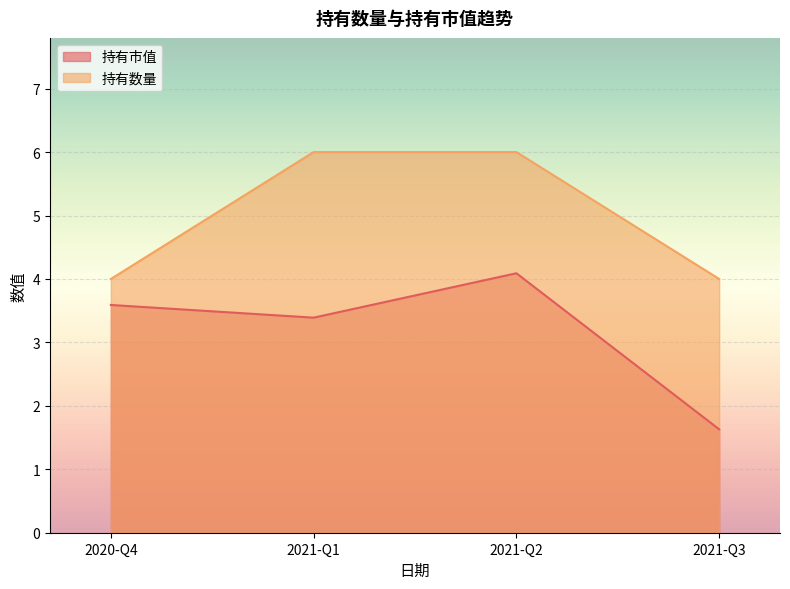

What is the average value?

5